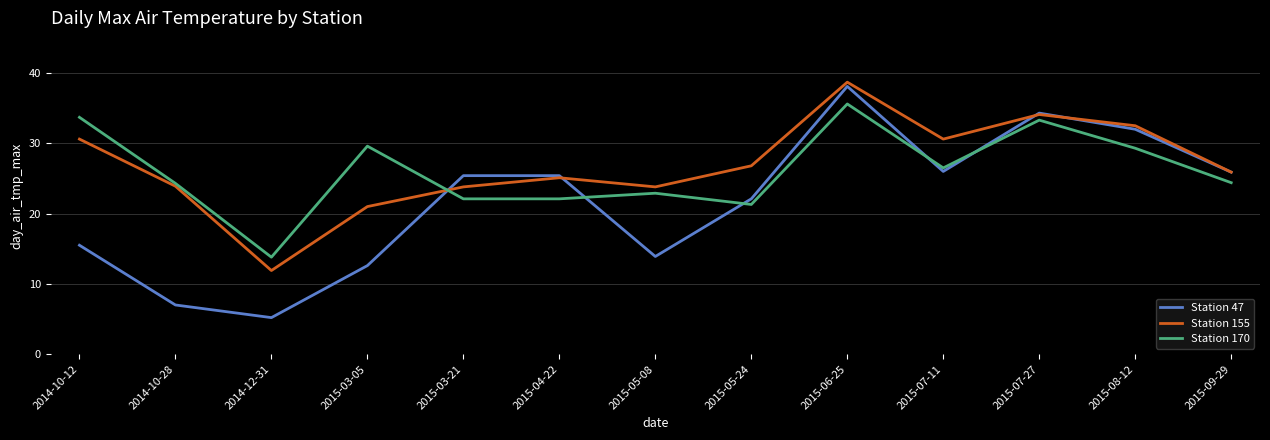

Between which two adjacent categories do Station 47 and Station 170 first intersect?

2015-03-05 and 2015-03-21